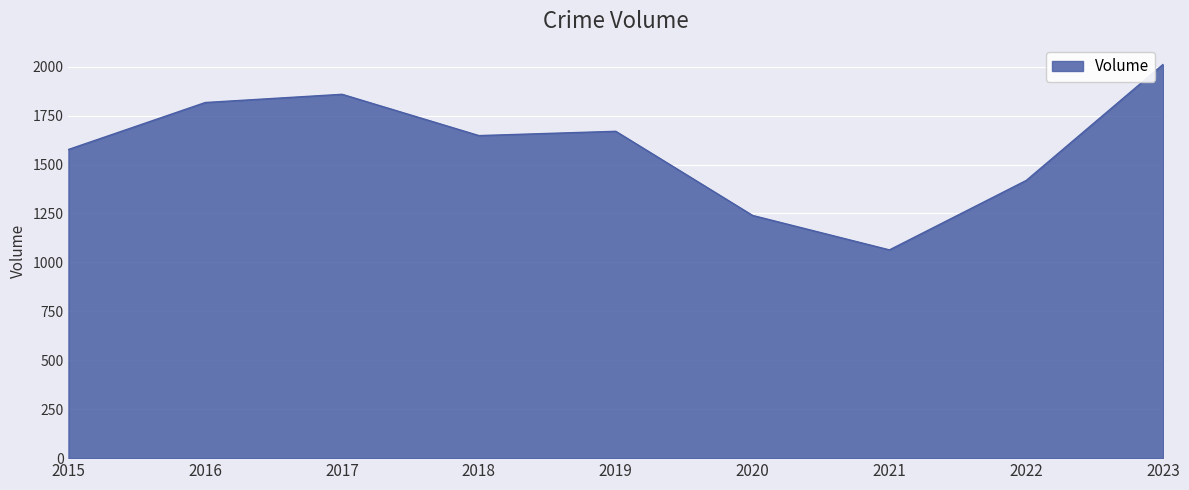

Where is the data nearest to the value 1538?

2015